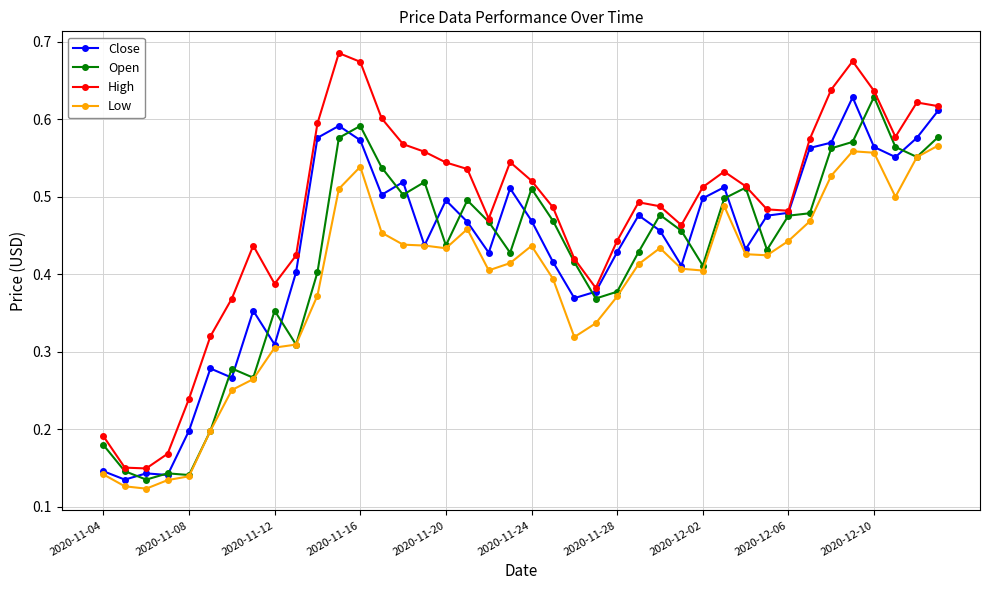

Which series has the widest spread of values?

High